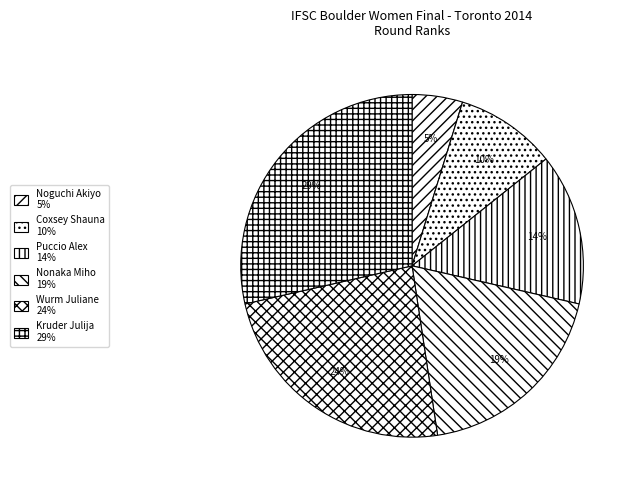

Rank the categories by value from highest to lowest.

Kruder Julija, Wurm Juliane, Nonaka Miho, Puccio Alex, Coxsey Shauna, Noguchi Akiyo